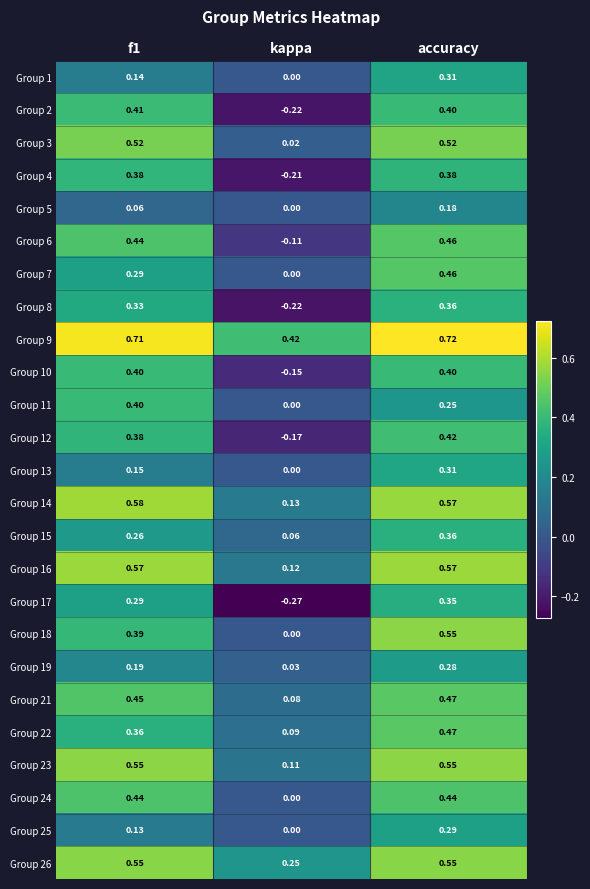

Where is Group 13 nearest to the value 0?

kappa